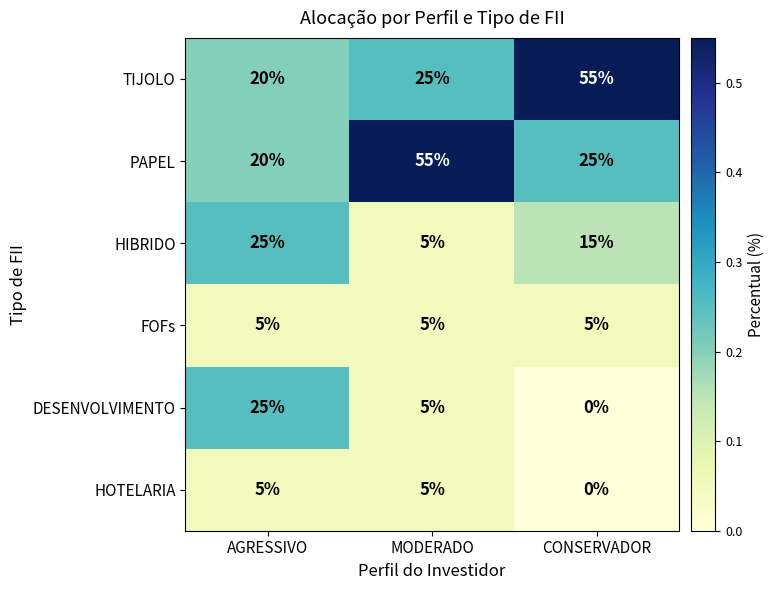

What is the greatest value displayed?

55